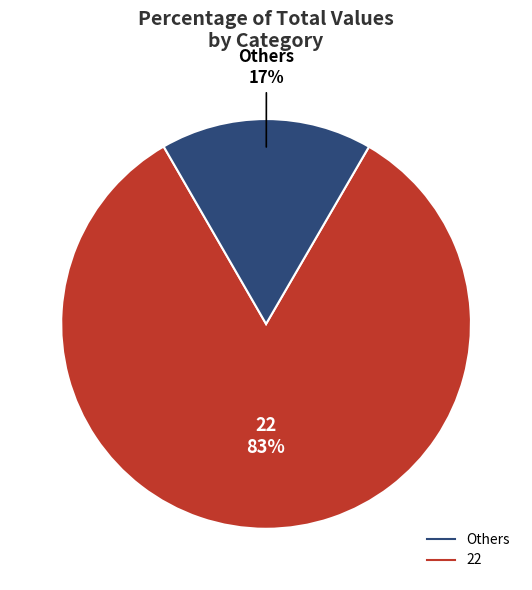

Is there any slice that represents more than half of the pie?

Yes